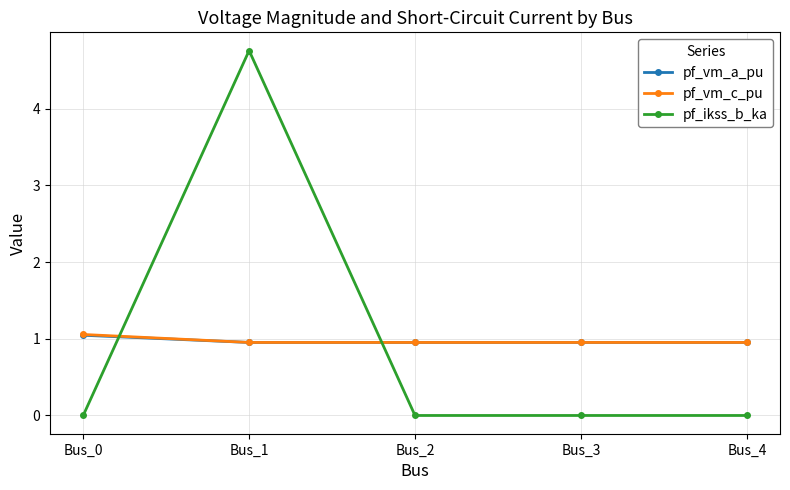

At which category does pf_ikss_b_ka reach its first local peak?

Bus_1